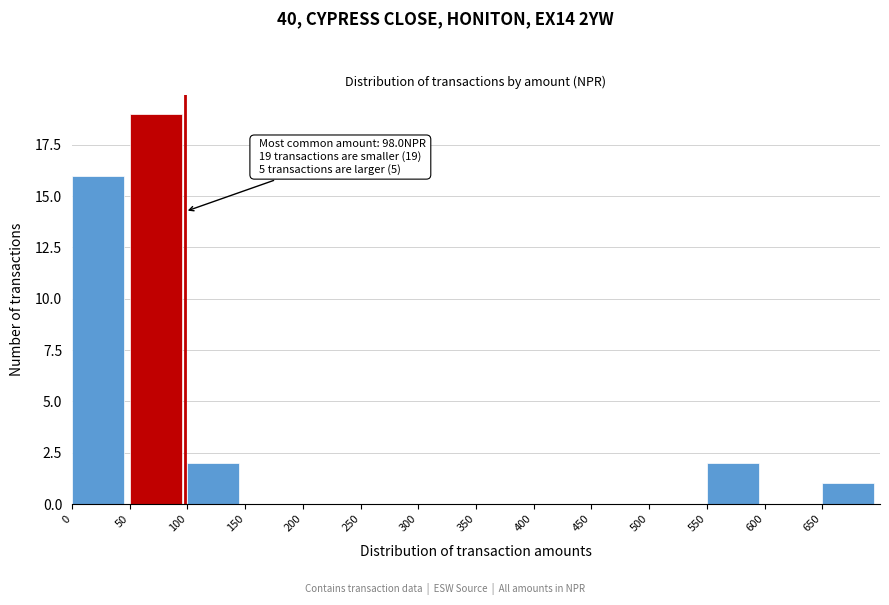

Over which range of the x-axis is the bar tallest?

50 to 100